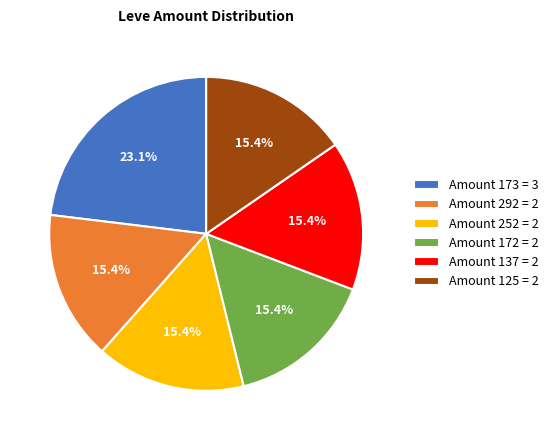

Count the number of slices in the pie.

6